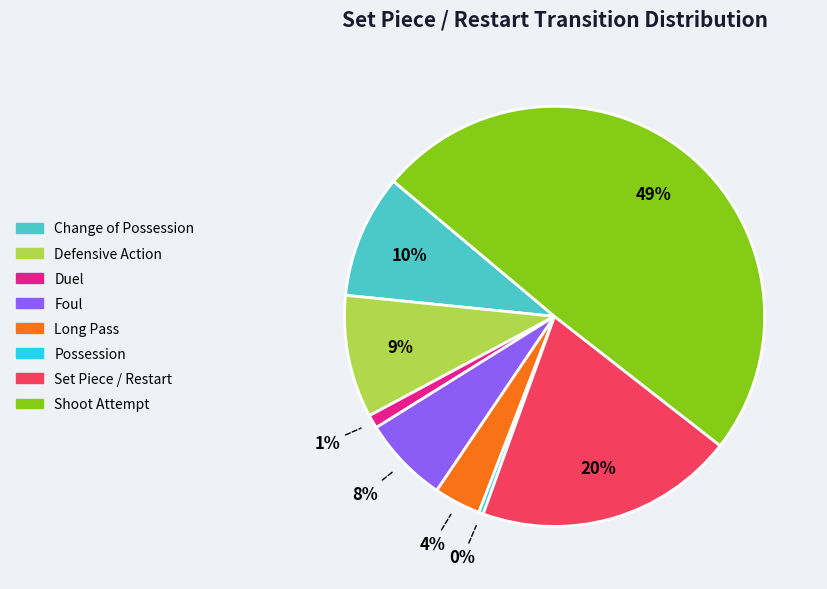

To the nearest percent, what is the combined percentage of Long Pass and Change of Possession?

13%